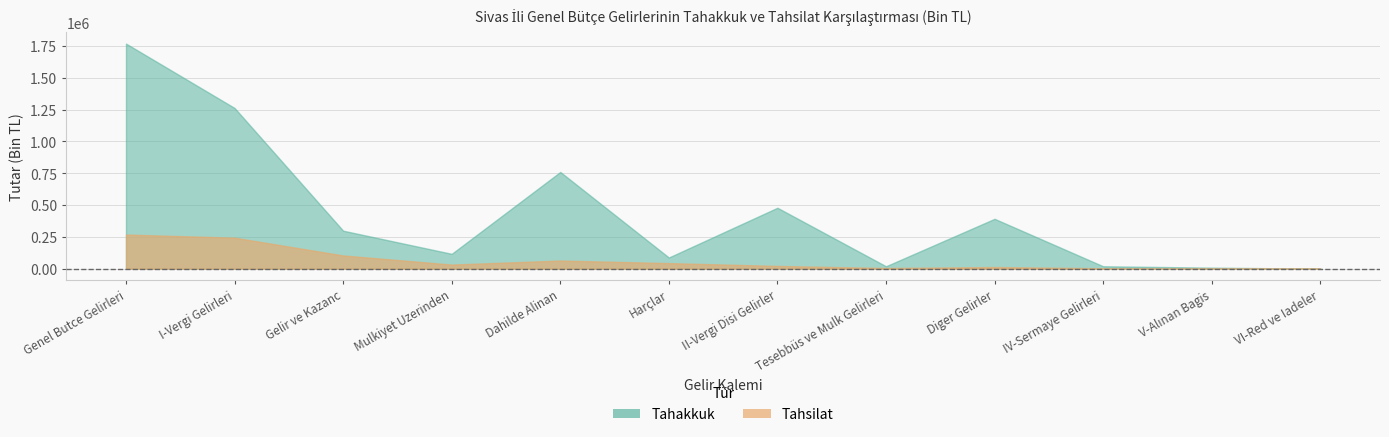

Rank the series at 4 from highest to lowest value.

tahakkuk, tahsilat